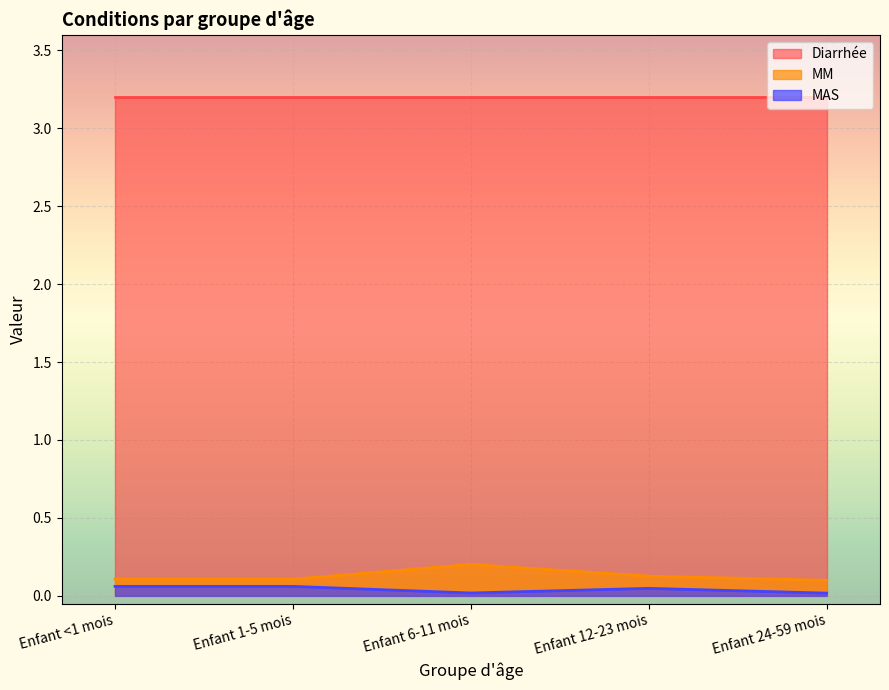

Count the MM values in the range 0 to 1.

5